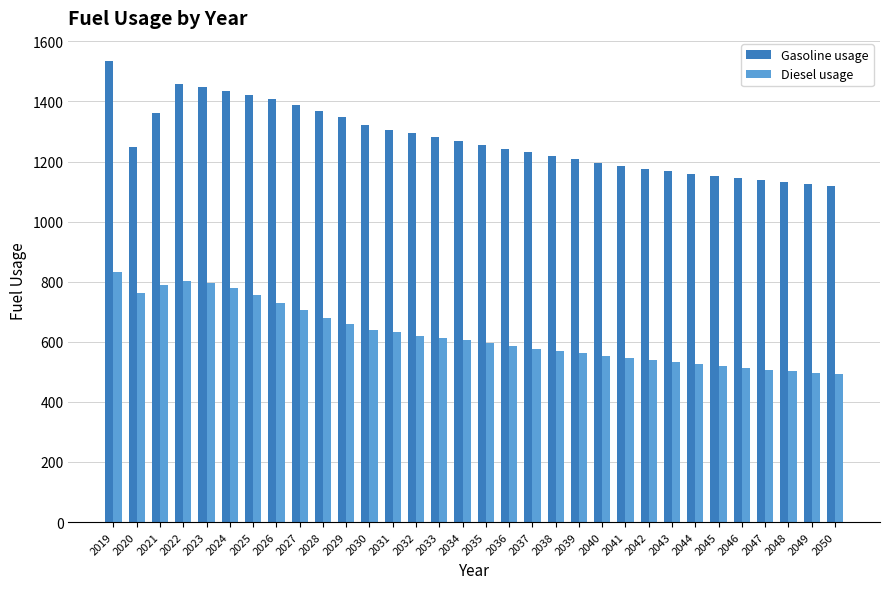

What is the value of the Gasoline usage bar at the 32nd from the left?

1119.5